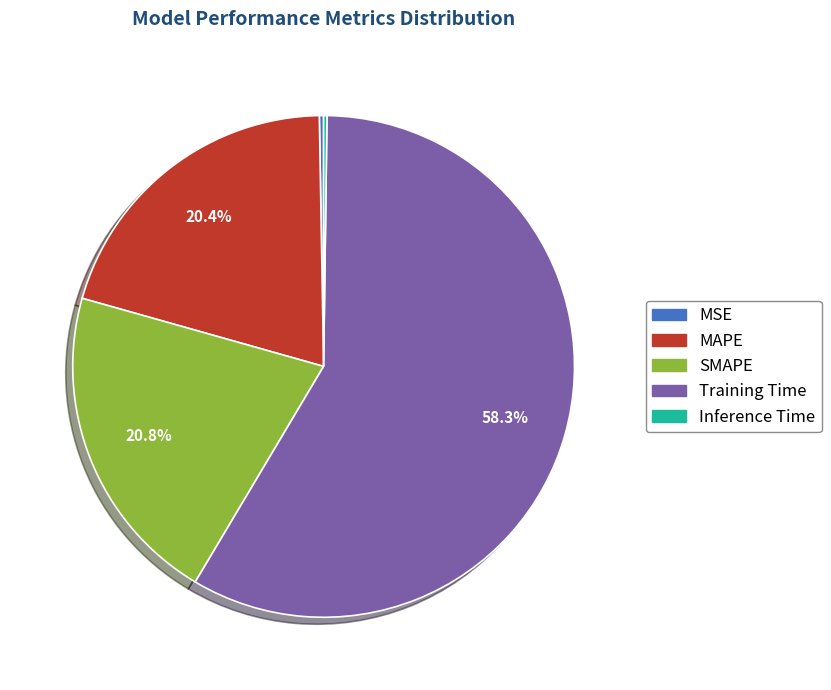

To the nearest percent, what percentage of the pie is MAPE?

20%